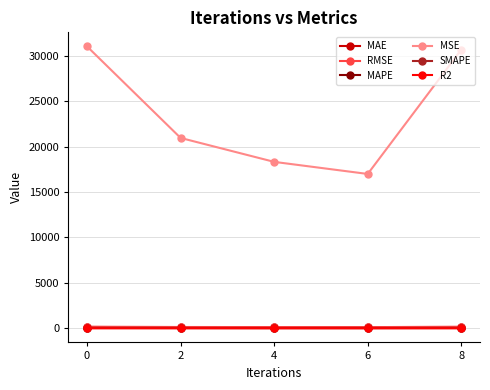

True or false: MAE has more than 2 interior local peaks.

False